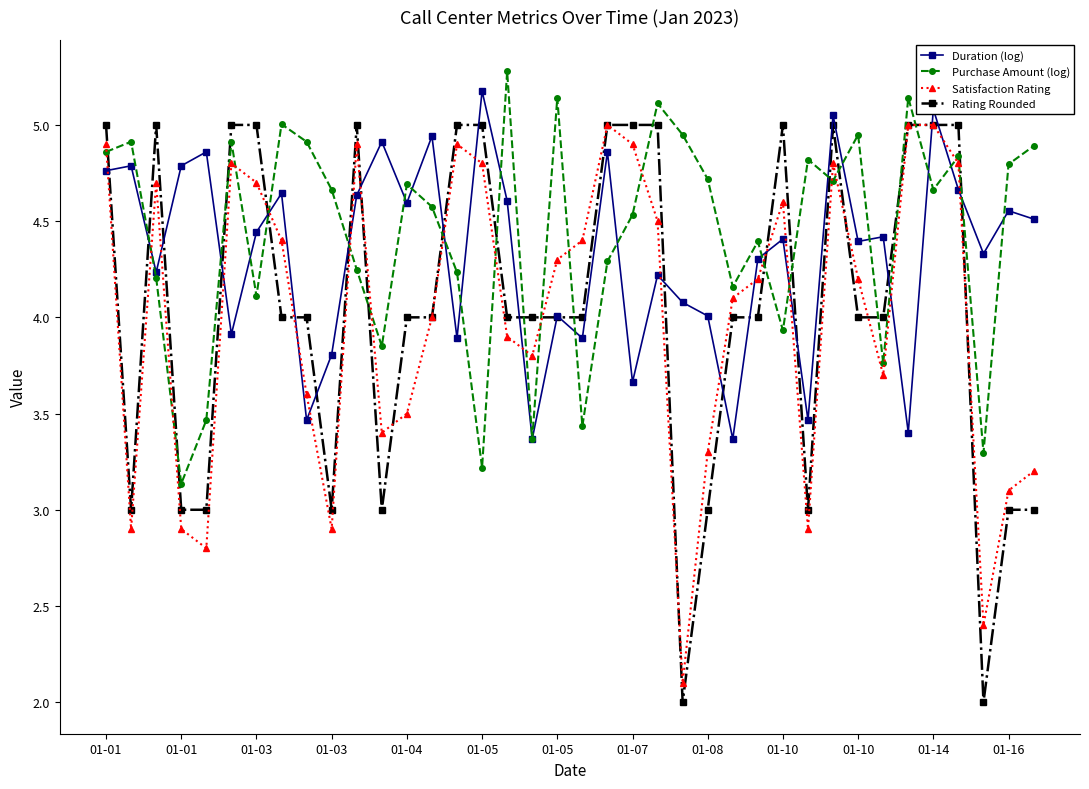

What is the minimum value for Duration (log)?

3.4